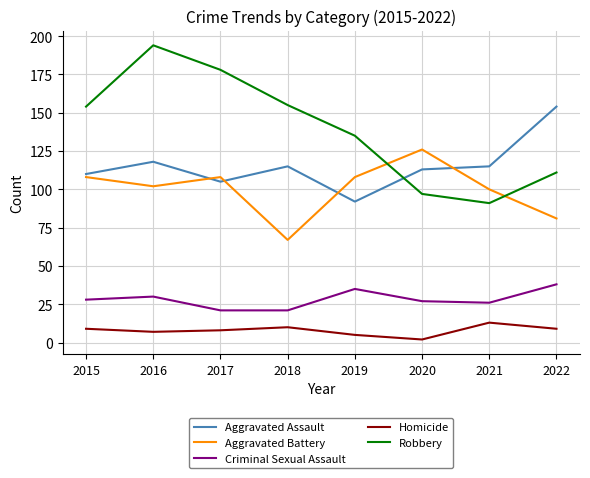

Between 2019 and 2020, which series saw the biggest shift?

Robbery